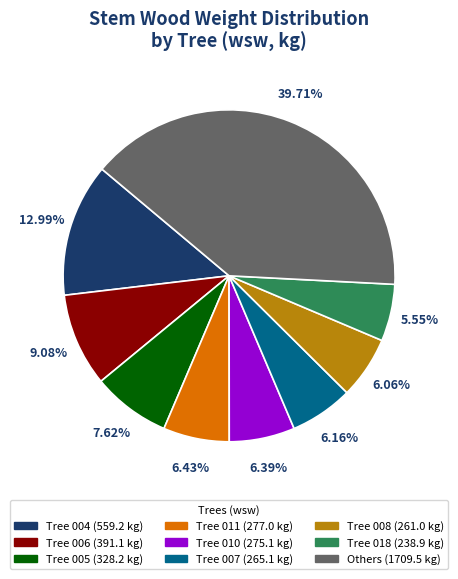

Is there any slice that represents more than half of the pie?

No